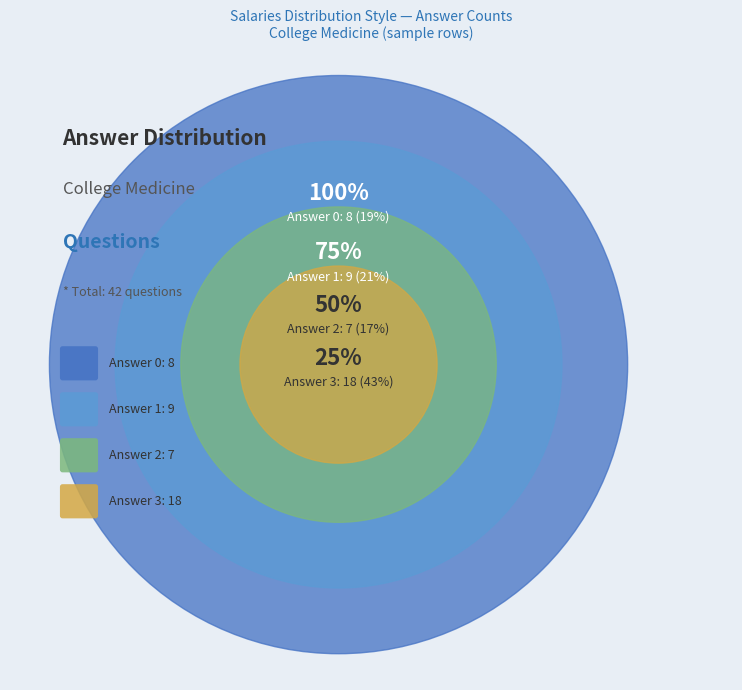

Does Answer 3 represent more than half of the total?

No